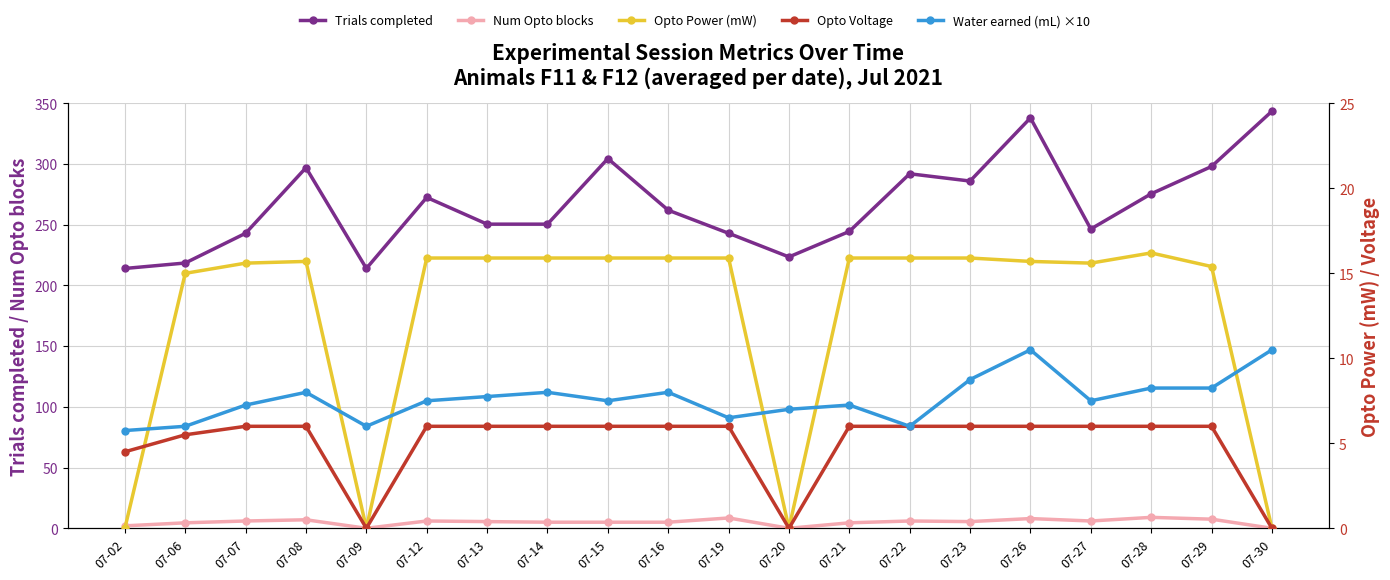

What is the value of the Num Opto blocks point at the 18th from the left?

9.0